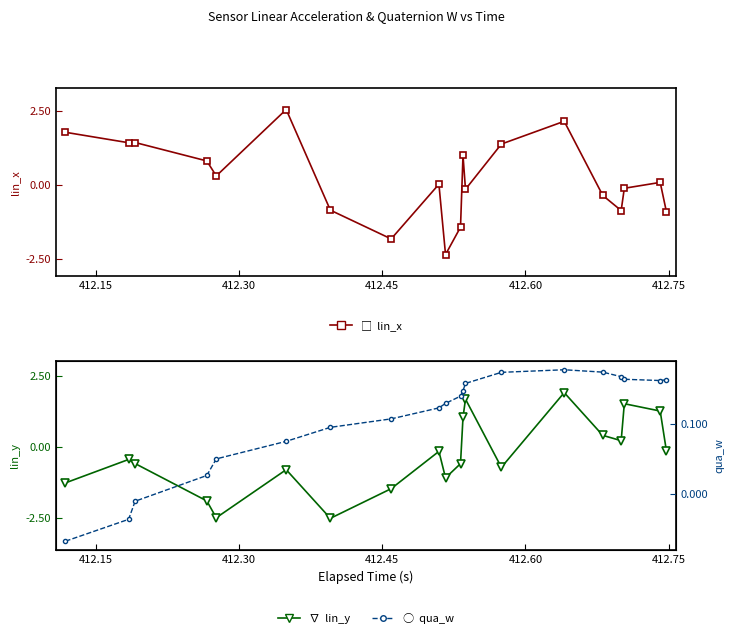

In lin_y, how many points are lower than both neighbors (excluding endpoints)?

5